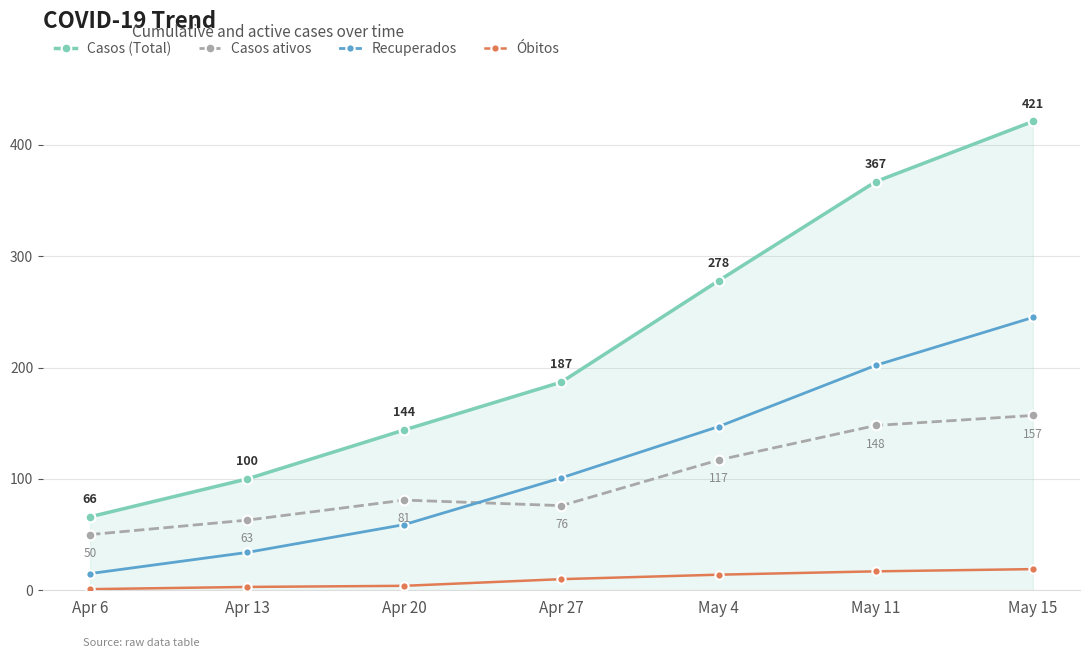

What is the approximate value of Casos ativos at Apr 13?

63